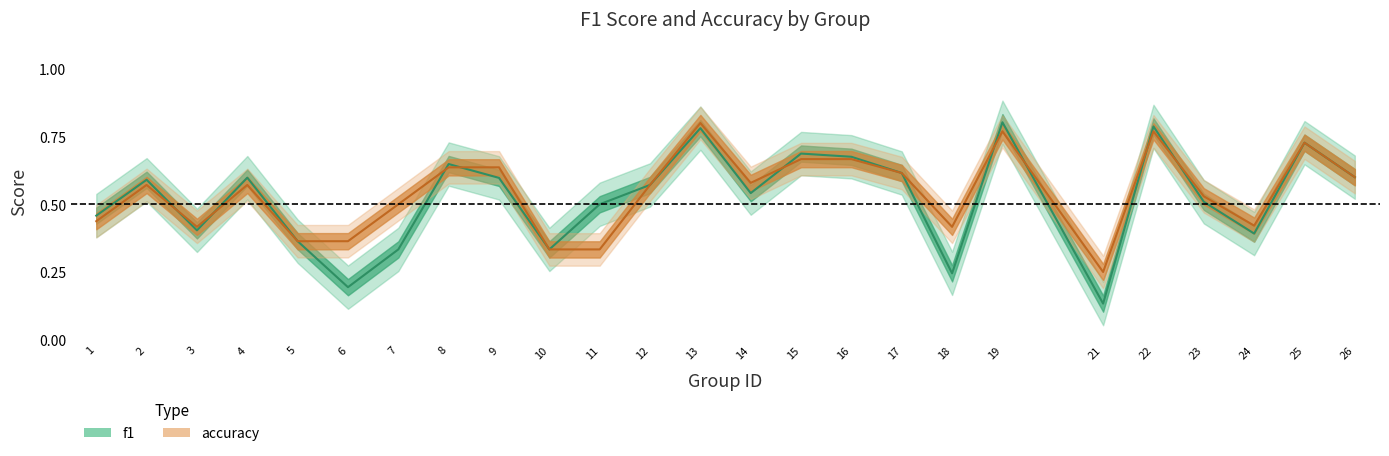

True or false: f1 and accuracy intersect in this chart.

True